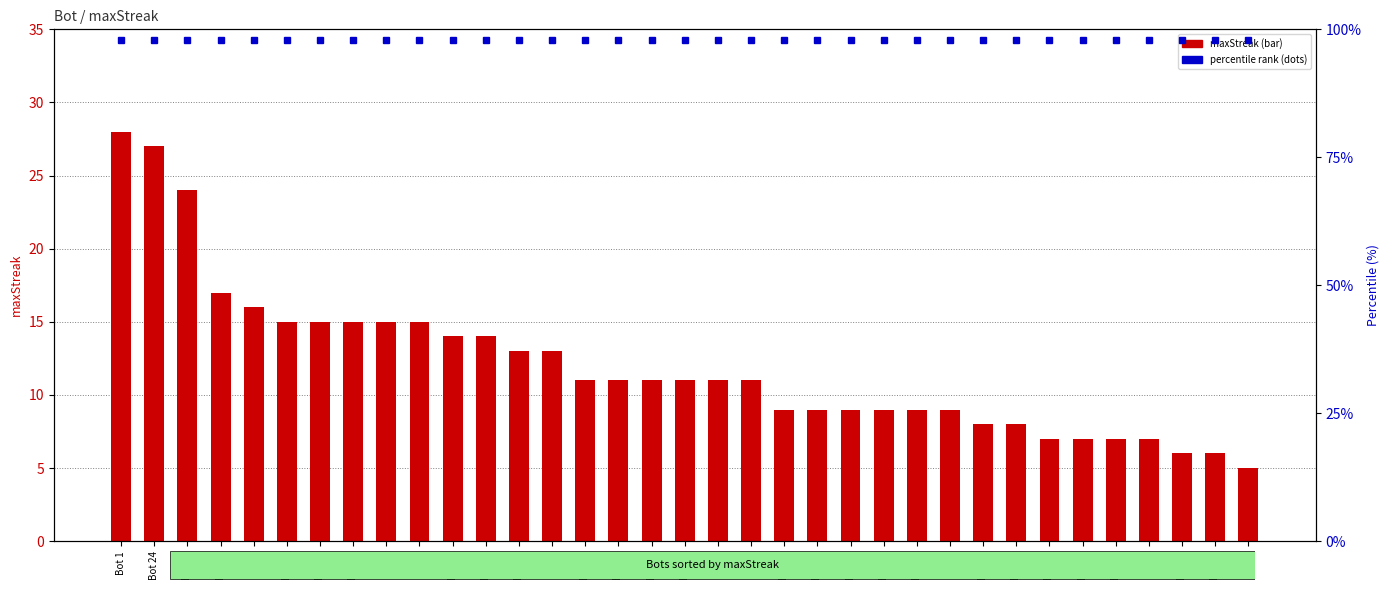

How many data points does each series have?

35